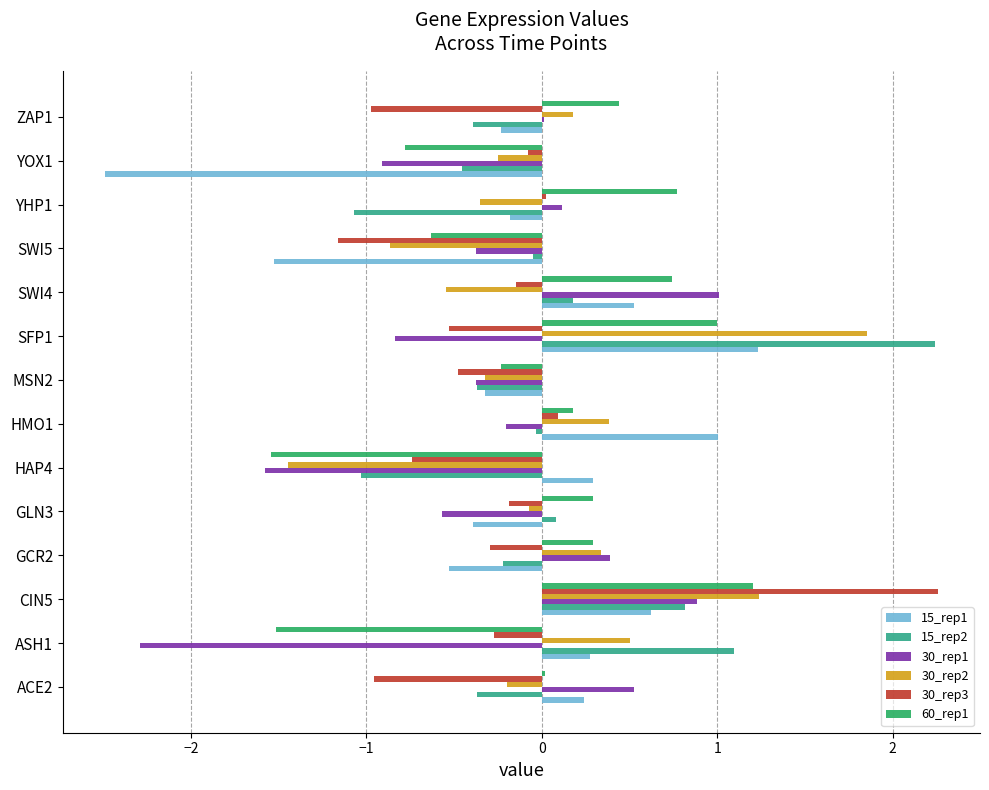

Is it true that 15_rep2 equals -0.4 at MSN2?

True